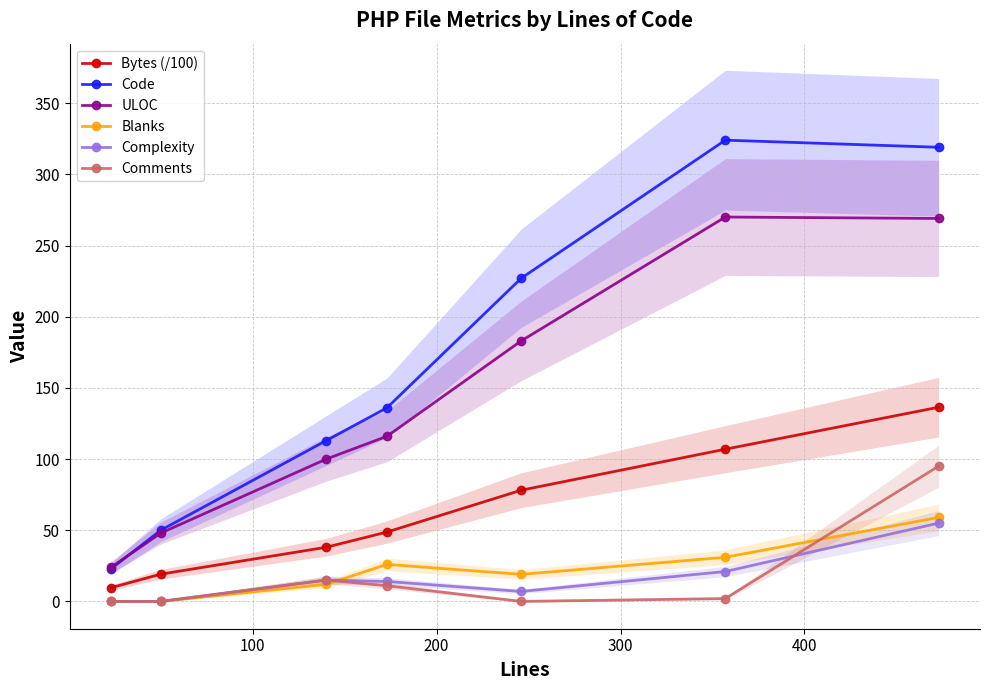

Reading left to right, extract all data points from this chart.

Bytes (/100): 9.7	19.1	38.0	48.7	78.1	106.9	136.4
Code: 23.0	50.0	113.0	136.0	227.0	324.0	319.0
ULOC: 24.0	48.0	100.0	116.0	183.0	270.0	269.0
Blanks: 0.0	0.0	12.0	26.0	19.0	31.0	59.0
Complexity: 0.0	0.0	15.0	14.0	7.0	21.0	55.0
Comments: 0.0	0.0	15.0	11.0	0.0	2.0	95.0